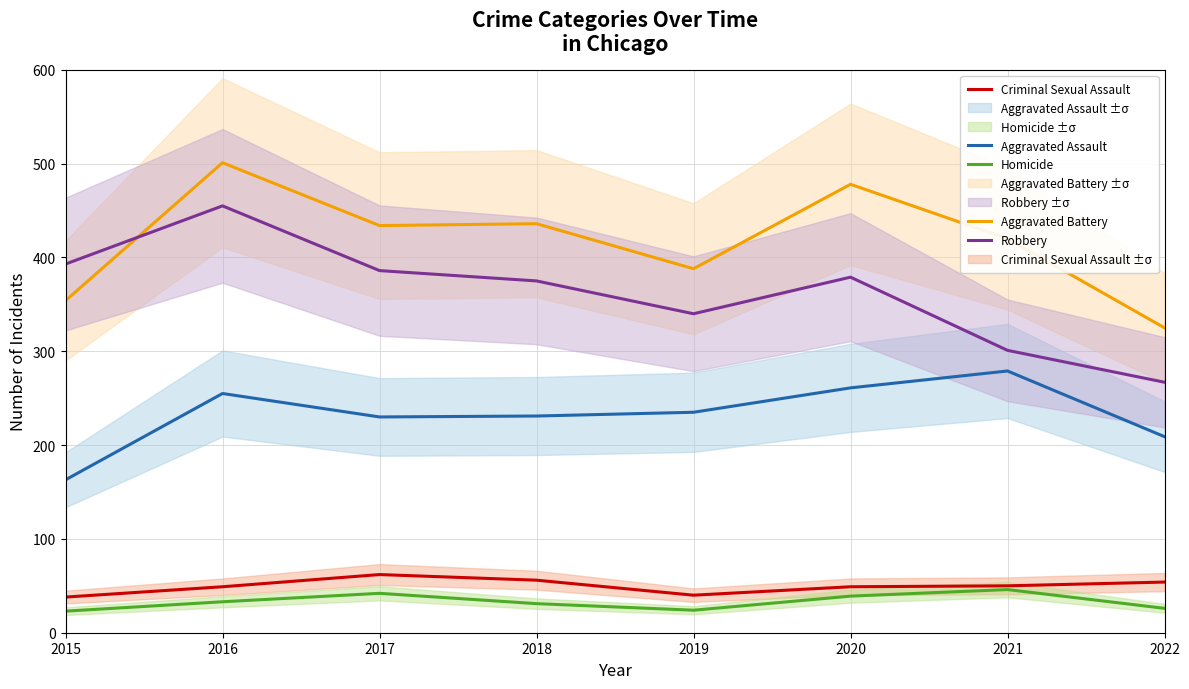

Reading left to right, extract all data points from this chart.

Aggravated Assault: 163	255	230	231	235	261	279	209
Aggravated Battery: 354	501	434	436	388	478	420	325
Criminal Sexual Assault: 38	49	62	56	40	49	50	54
Homicide: 23	33	42	31	24	39	46	26
Robbery: 393	455	386	375	340	379	301	267